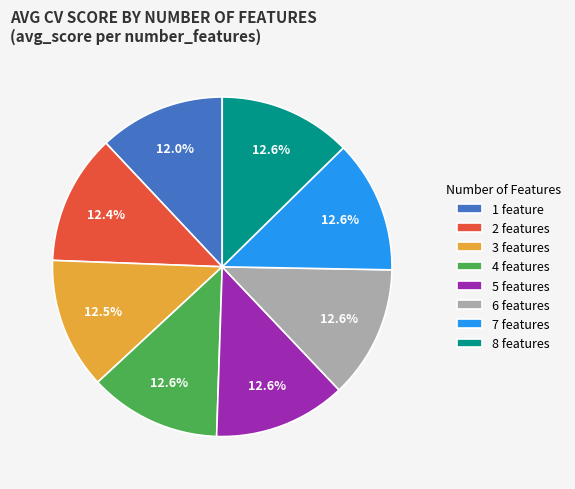

Does any single category account for the majority?

No